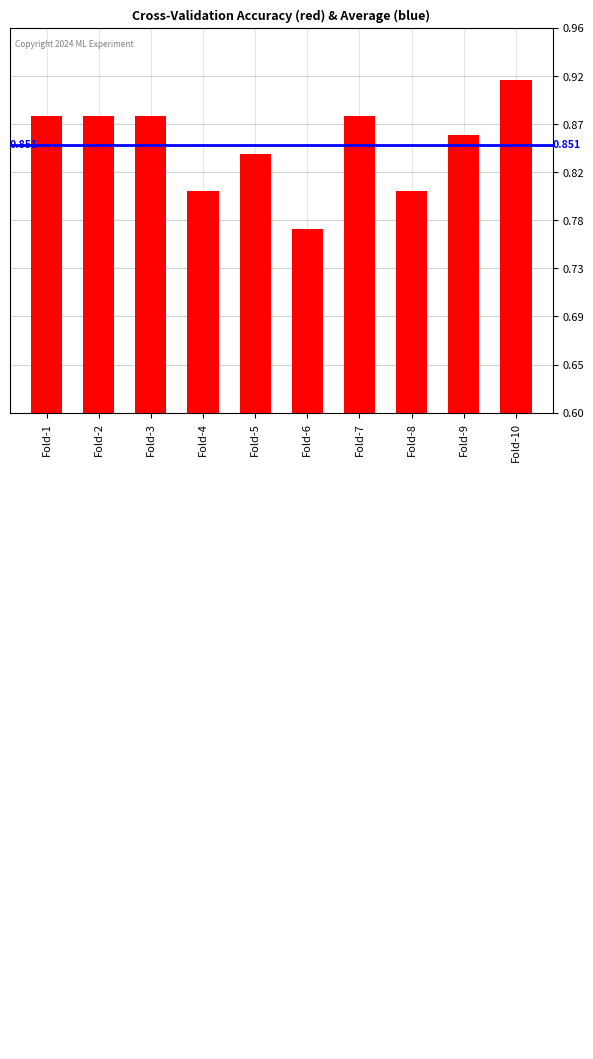

What is the sum of all values?

8.5